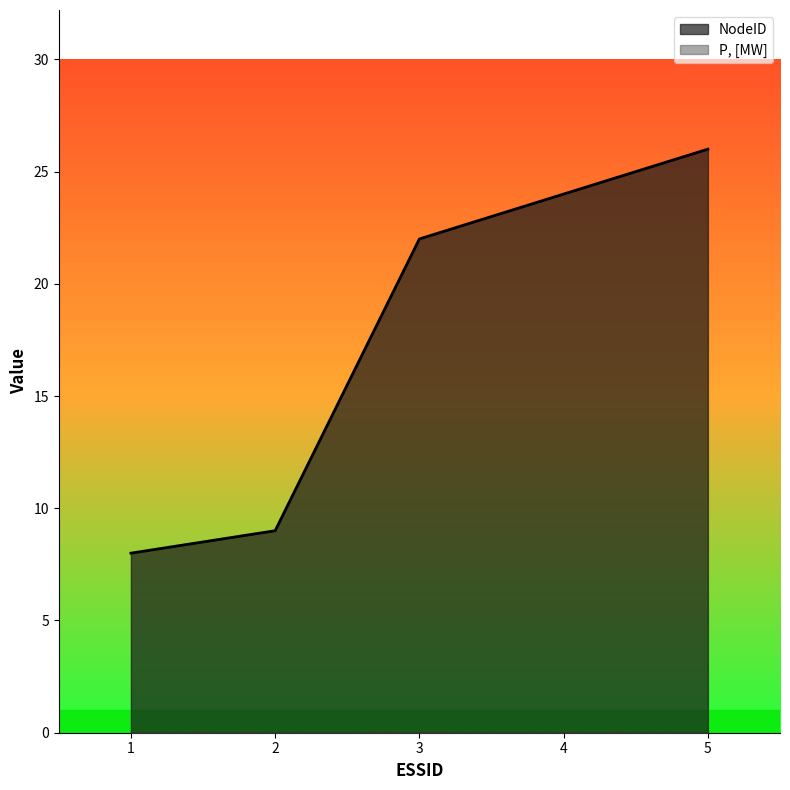

Where is the data nearest to the value 17?

3